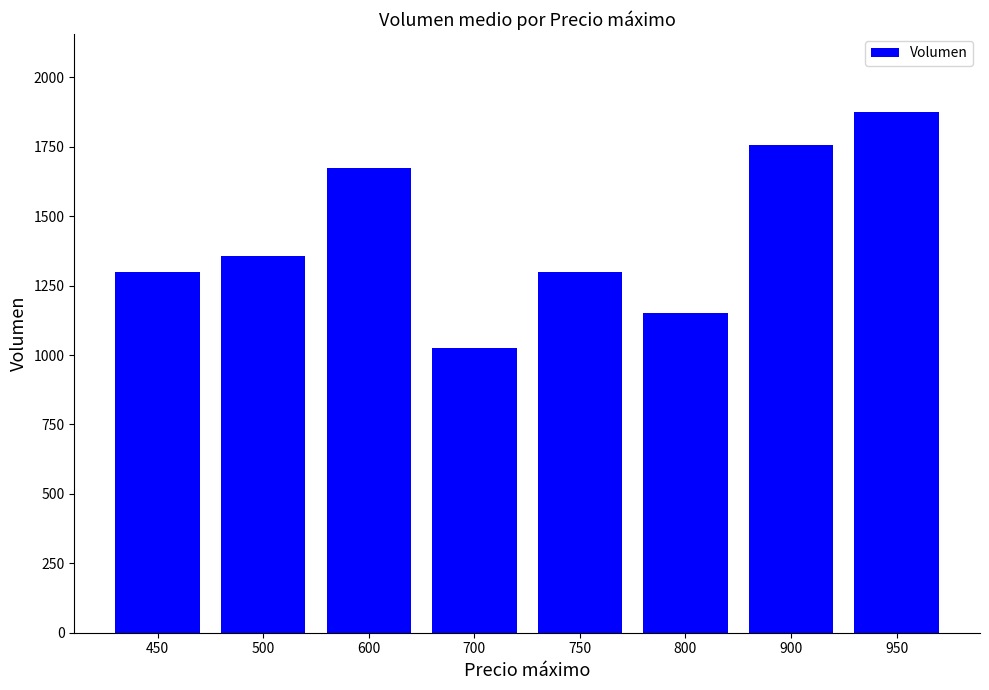

What is the smallest value displayed?

1026.7